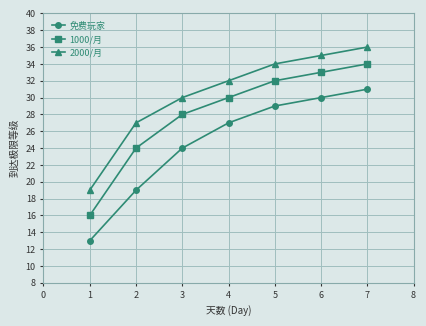

Reading right to left, transcribe all the data shown in this chart.

免费玩家: 31	30	29	27	24	19	13
1000/月: 34	33	32	30	28	24	16
2000/月: 36	35	34	32	30	27	19